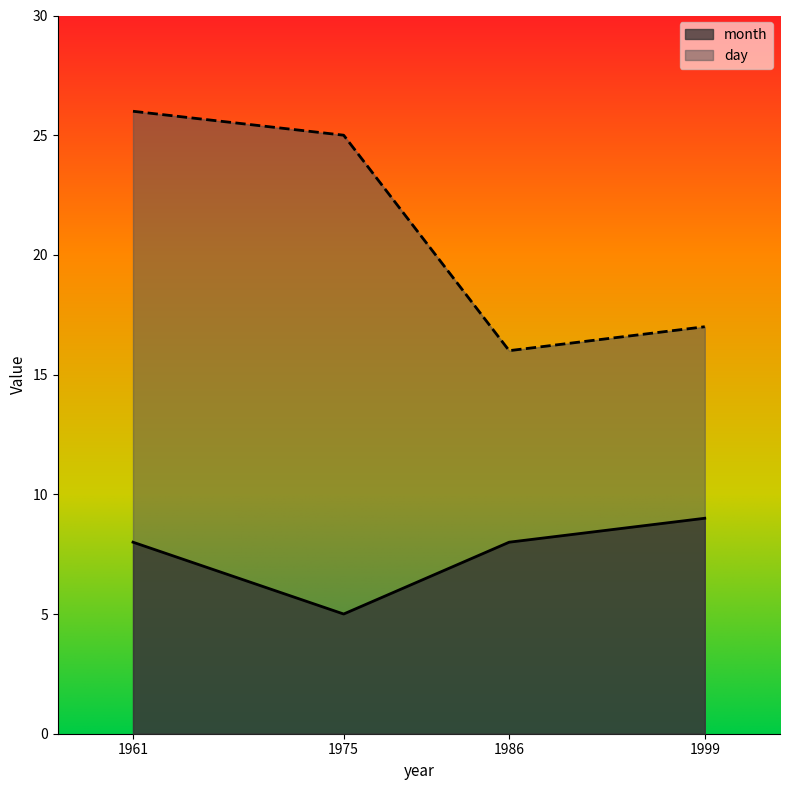

At 1961, list the series in order from smallest to largest.

month, day